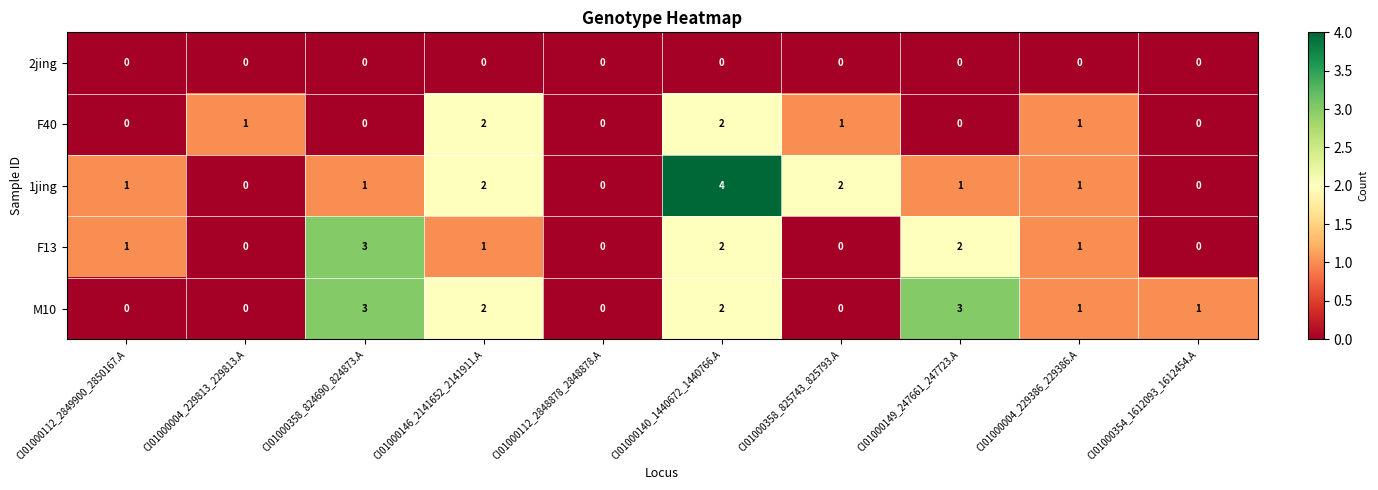

Read the M10 value at CI01000358_824690_824873.A.

3